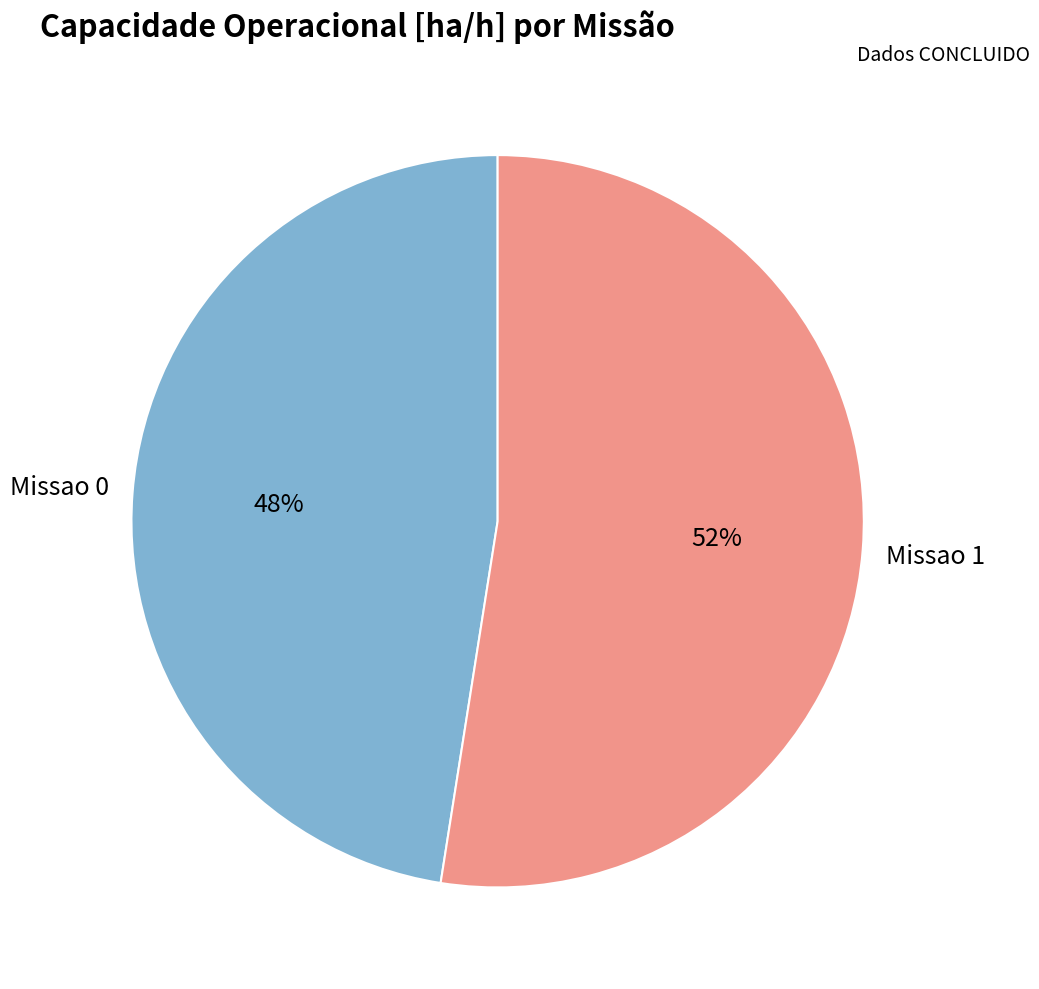

Is there any slice that represents more than half of the pie?

Yes